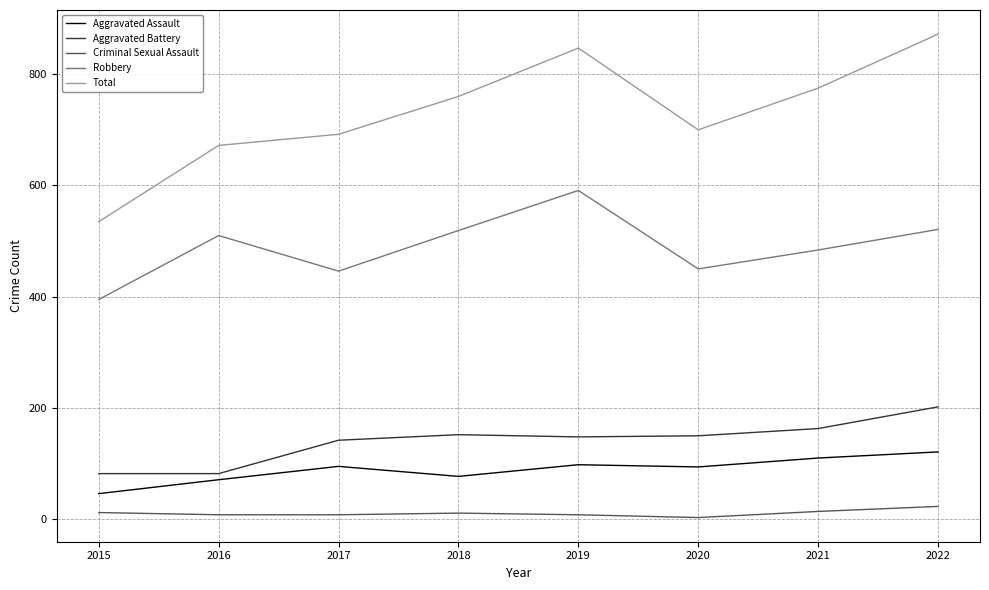

True or false: Total and Criminal Sexual Assault intersect in this chart.

False